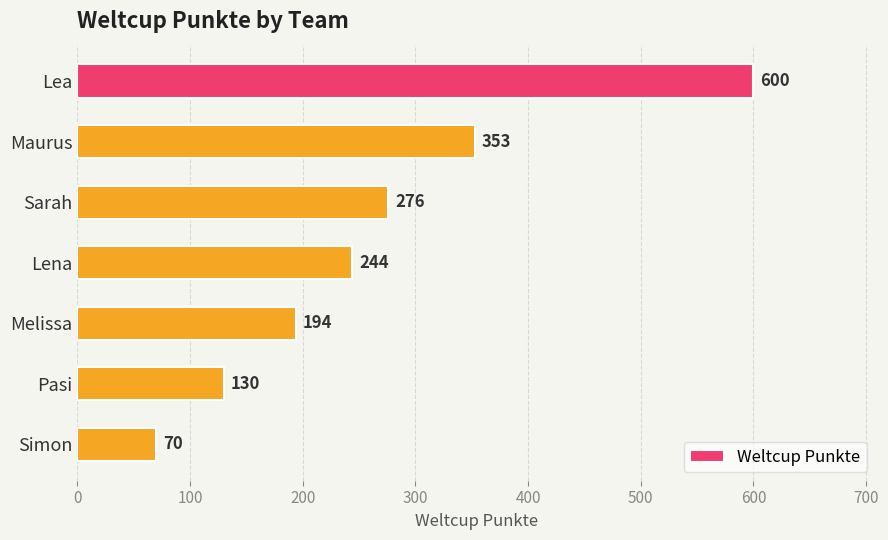

At which label is the value closest to 335?

Maurus